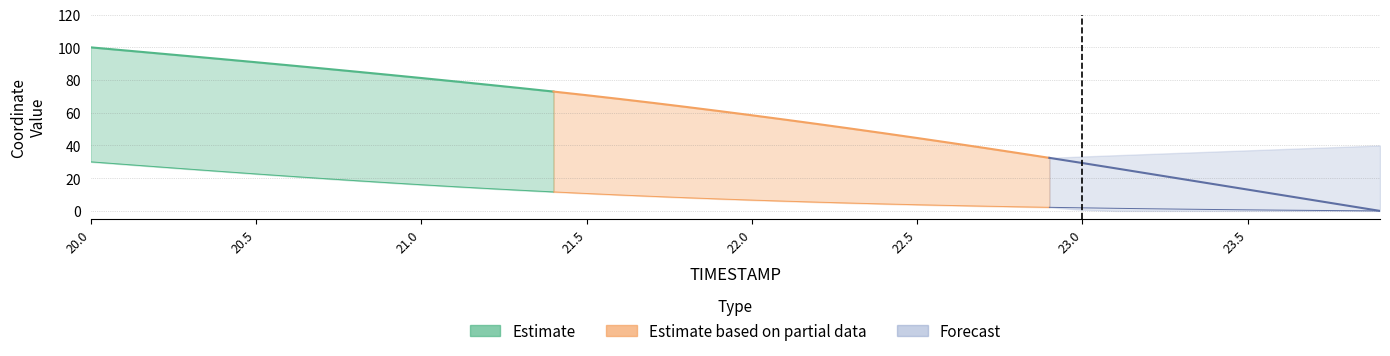

Is it true that X equals 263.0 at 21.9?

False